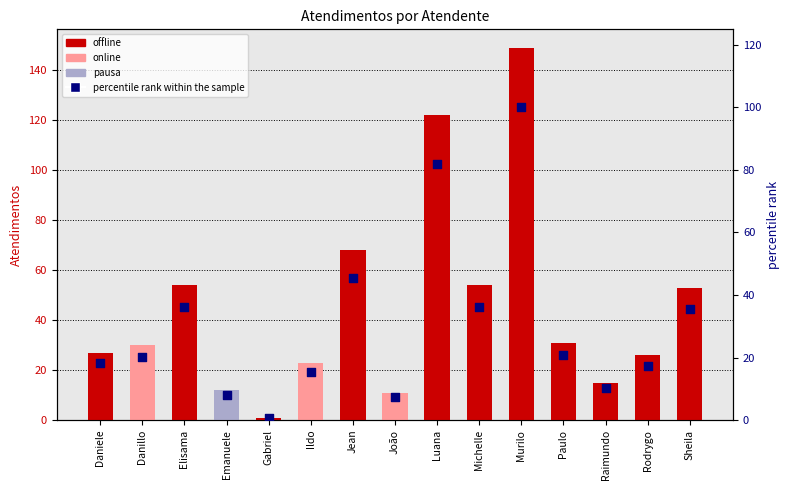

Is the value of Atendimentos at Michelle greater than the value of percentile rank within the sample at Elisama?

Yes